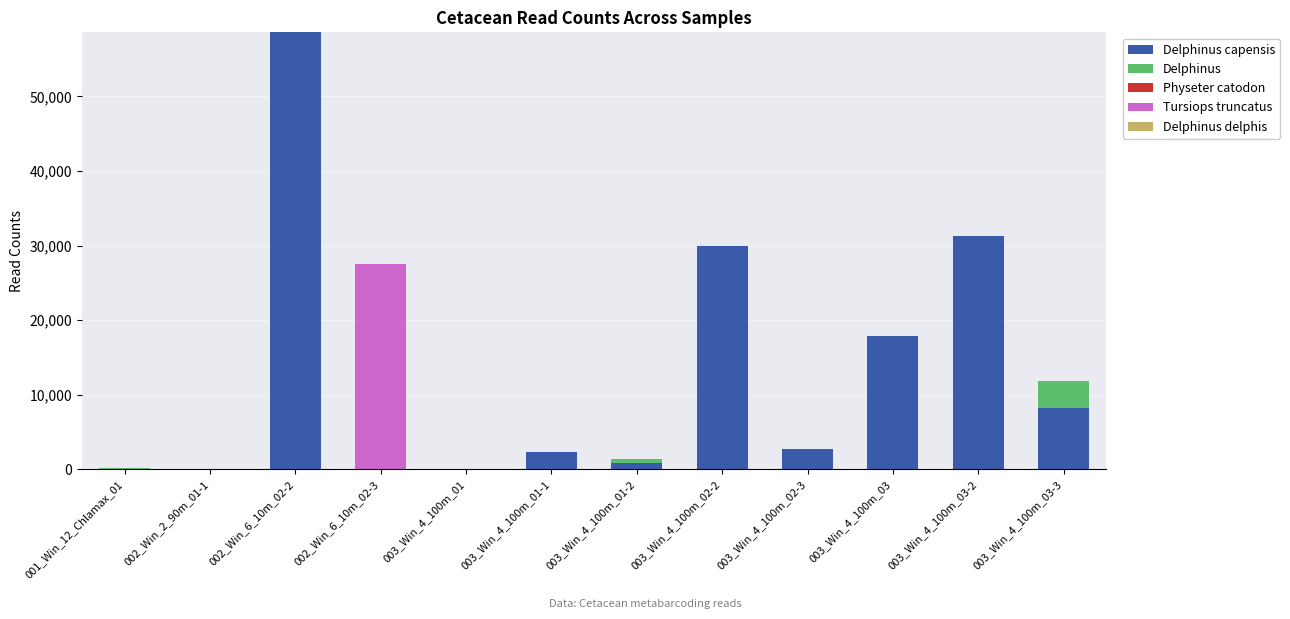

At which category is the sum across all series the highest?

002_Win_6_10m_02-2